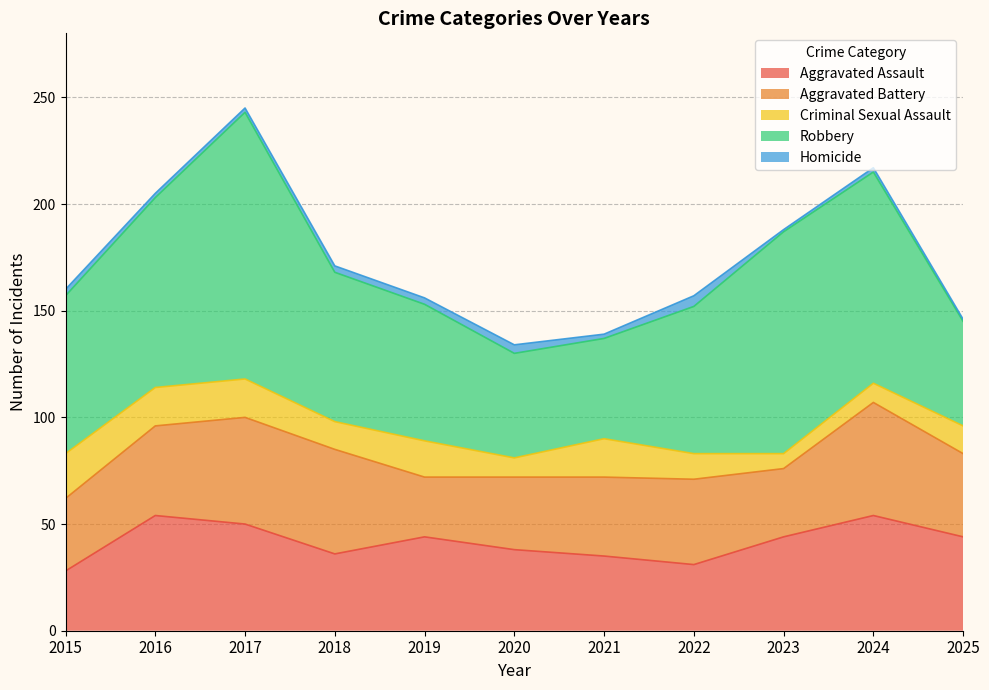

At which label is Robbery closest to 86?

2016